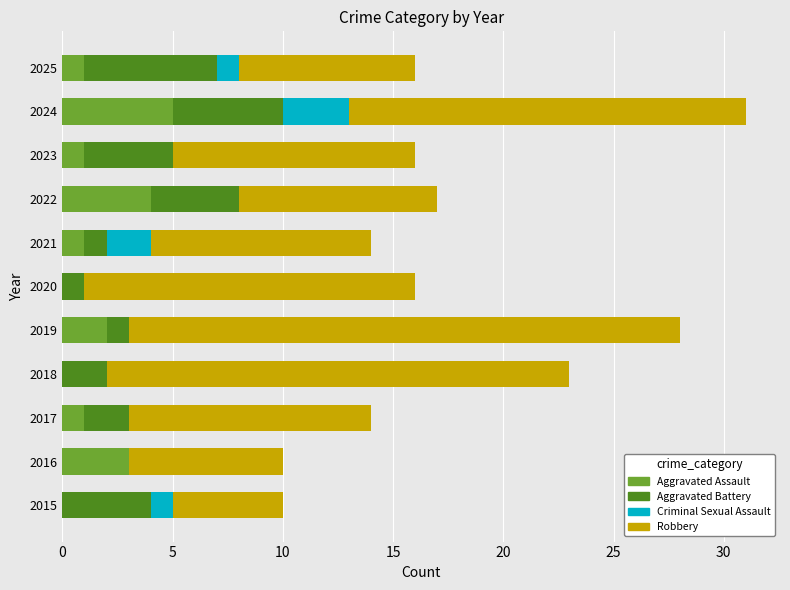

The Aggravated Assault series shows 1 at 2019. True or false?

False